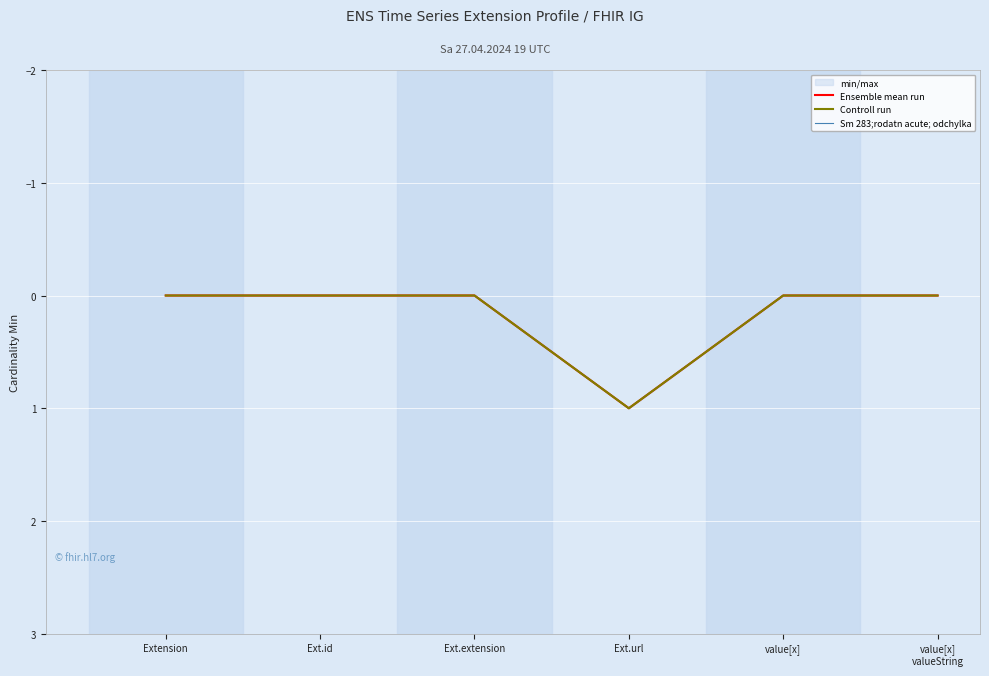

How many values in Controll run are above zero?

1